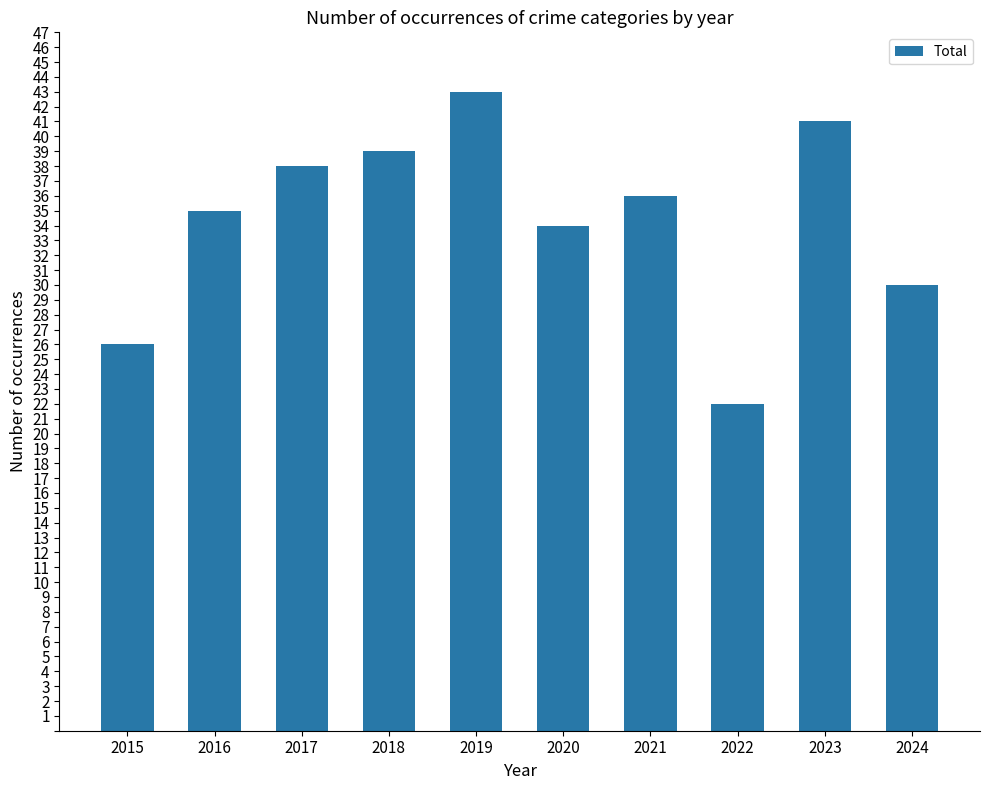

Count the number of categories in the chart.

10